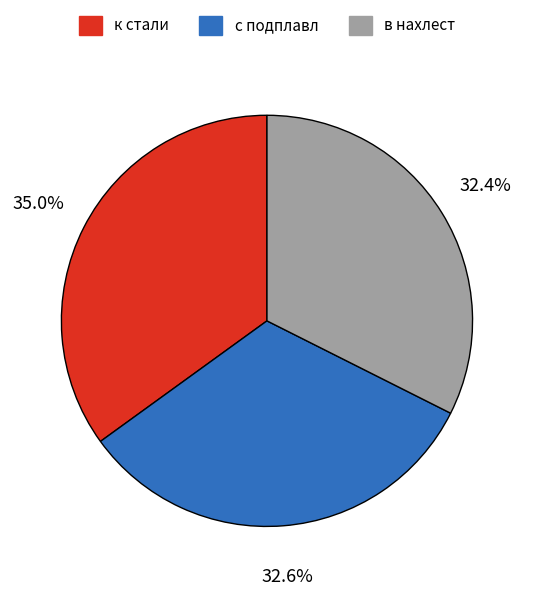

To the nearest percent, what percentage of the pie is с подплавл?

33%